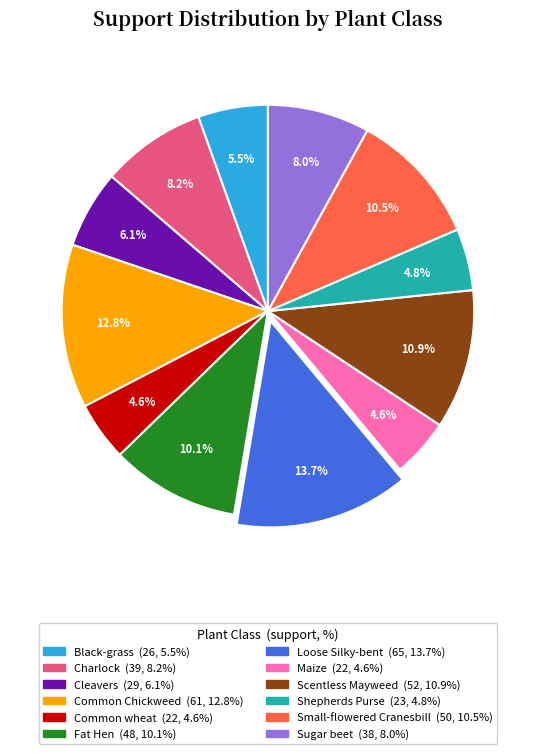

Approximately how many times larger is the value at Charlock compared to Shepherds Purse?

1.7